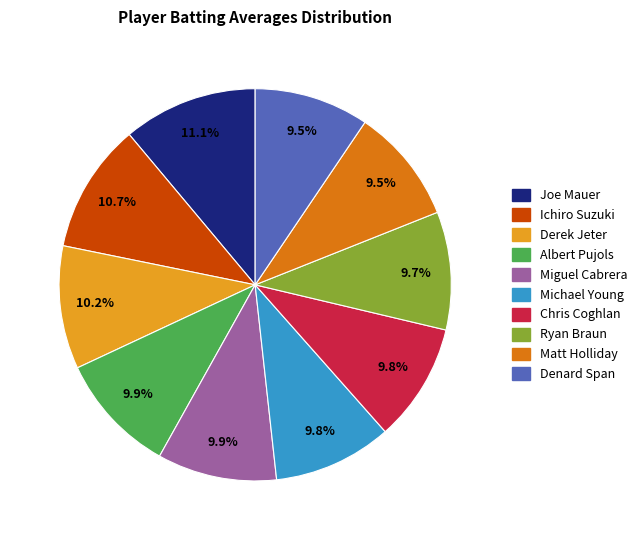

Does any single category account for the majority?

No